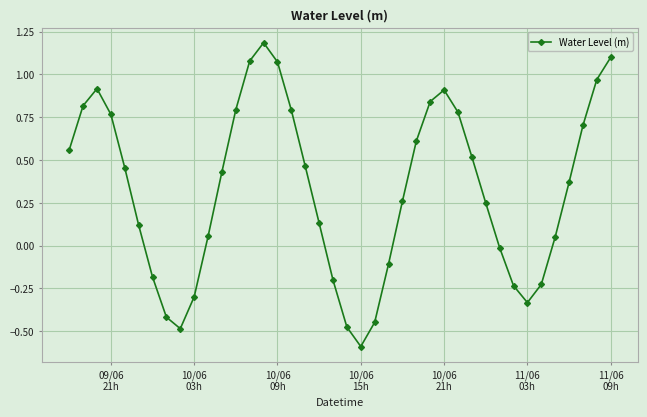

What is the difference between the second highest and minimum values?

1.7